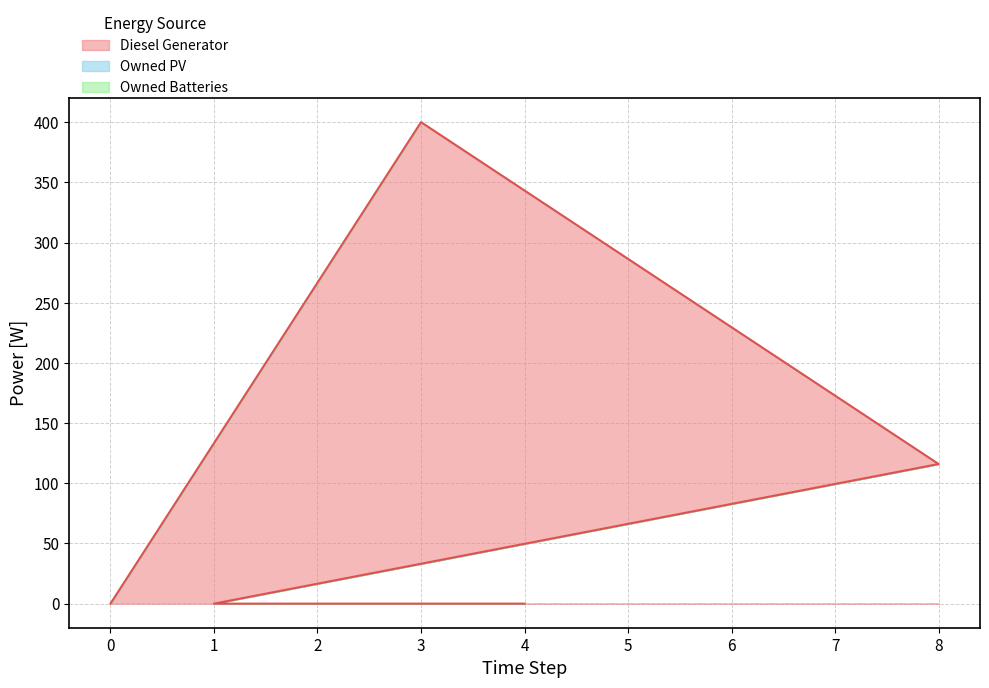

True or false: Owned Batteries has more than 1 points higher than both neighbors.

False